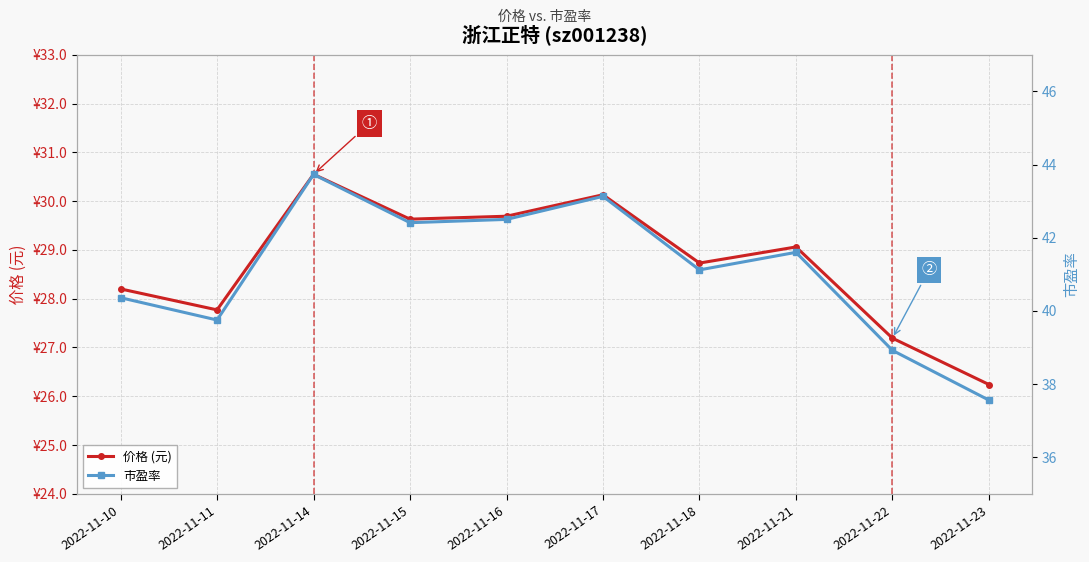

Is the value of 价格 (元) at 2022-11-22 greater than the value of 市盈率 at 2022-11-15?

No